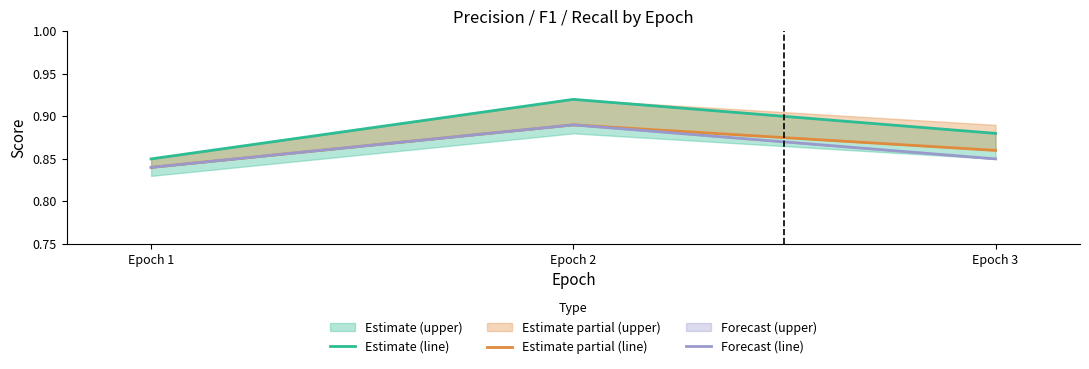

At which label is f1_score_1 closest to 0?

Epoch 1